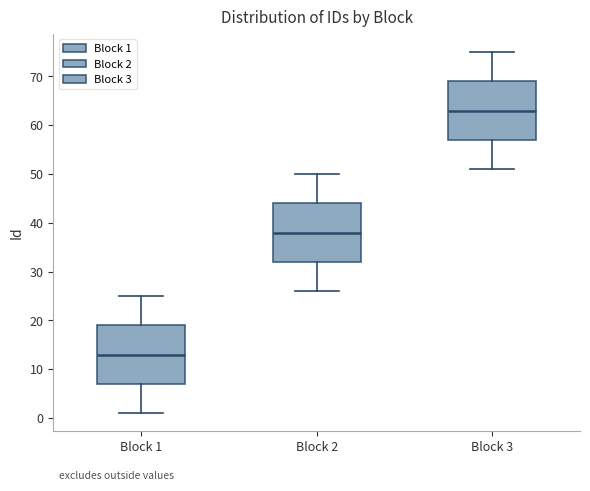

Reading left to right, read every box against the y-axis: the position of its median line, the range the box covers, and the ends of its whiskers. The values are not printed on the chart, so give them approximately, as read against the axis.

Block 1: median 13, box 7 to 19, whiskers 1 to 25
Block 2: median 38, box 32 to 44, whiskers 26 to 50
Block 3: median 63, box 57 to 69, whiskers 51 to 75